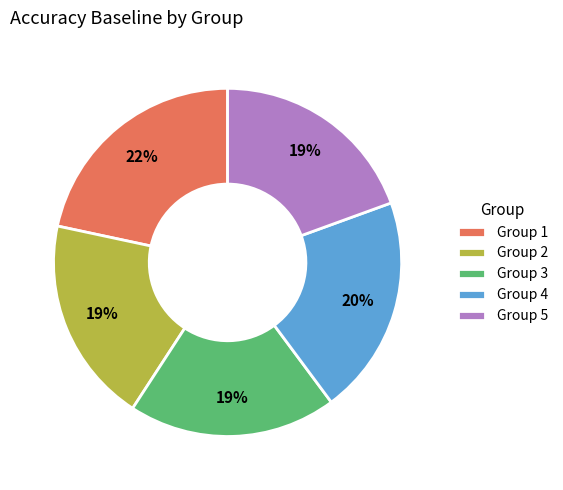

To the nearest percent, what is the average slice percentage?

20%